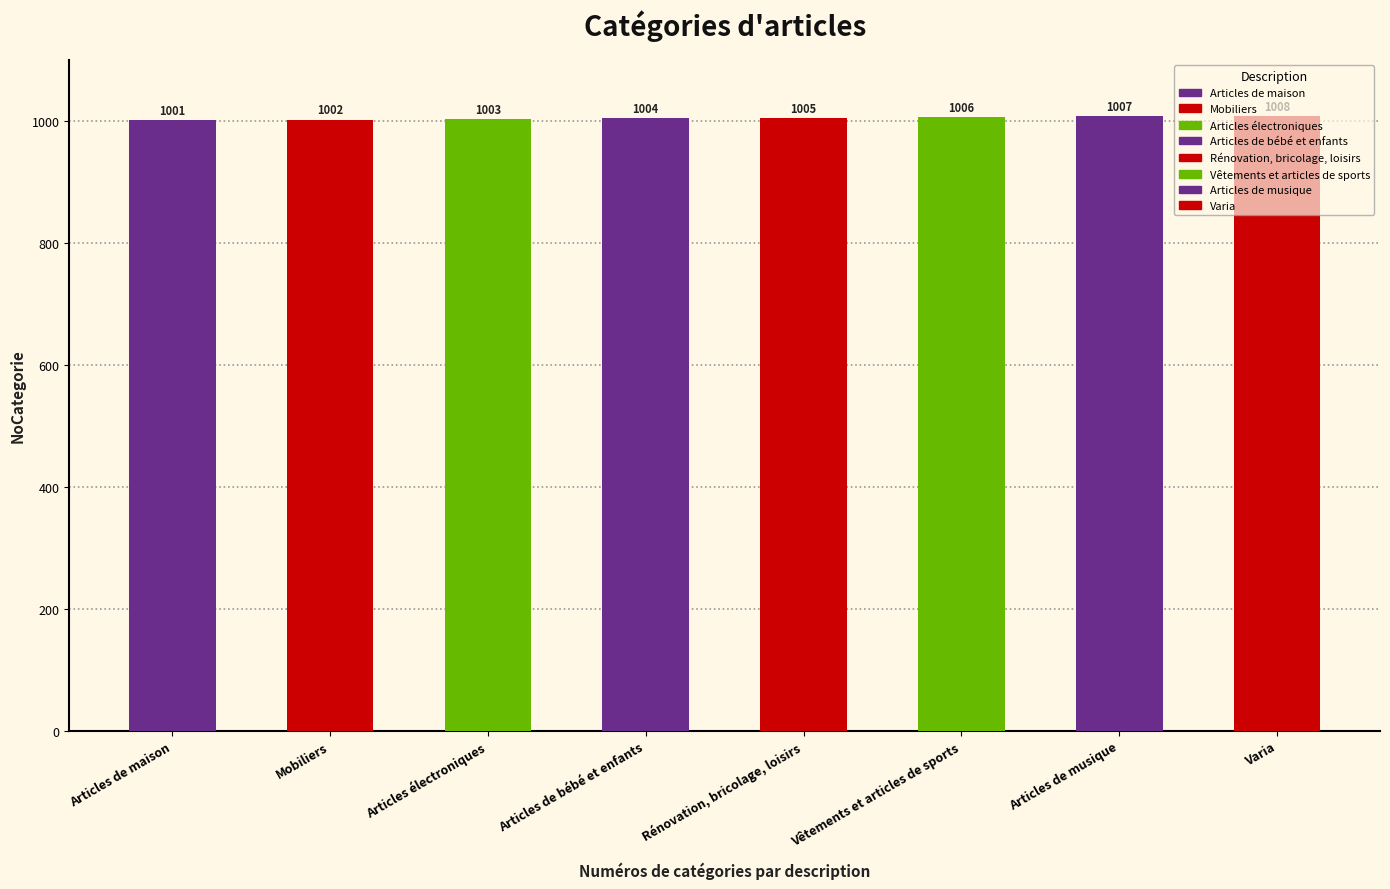

What is the approximate value at Articles de maison?

1001